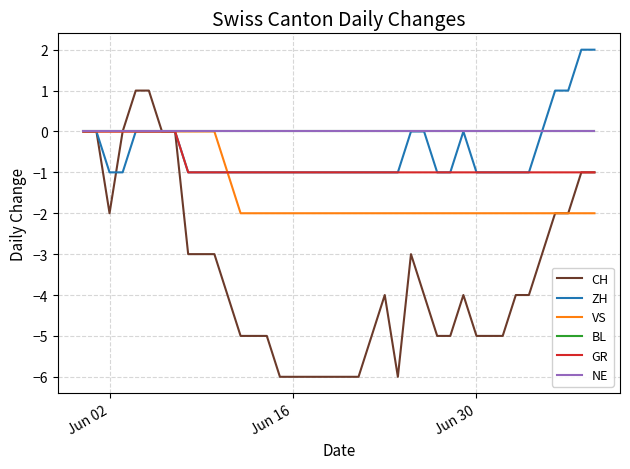

Does the chart have visible grid lines?

Yes